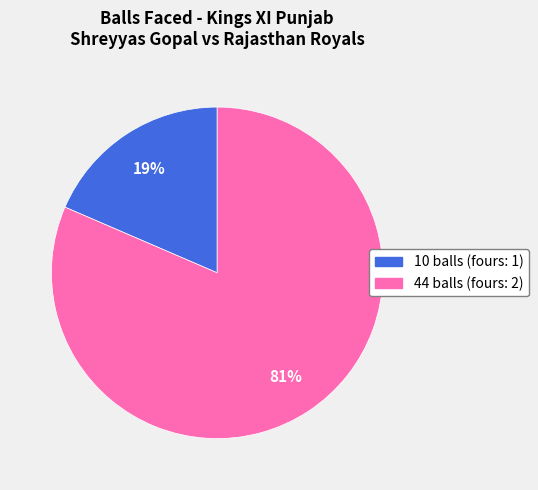

What is the majority slice?

44 balls